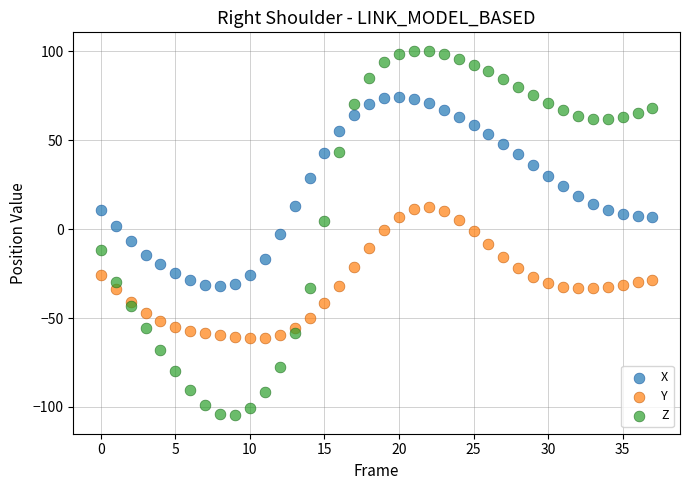

Across all data points, what is the range of Y values (max minus min)?

205.1